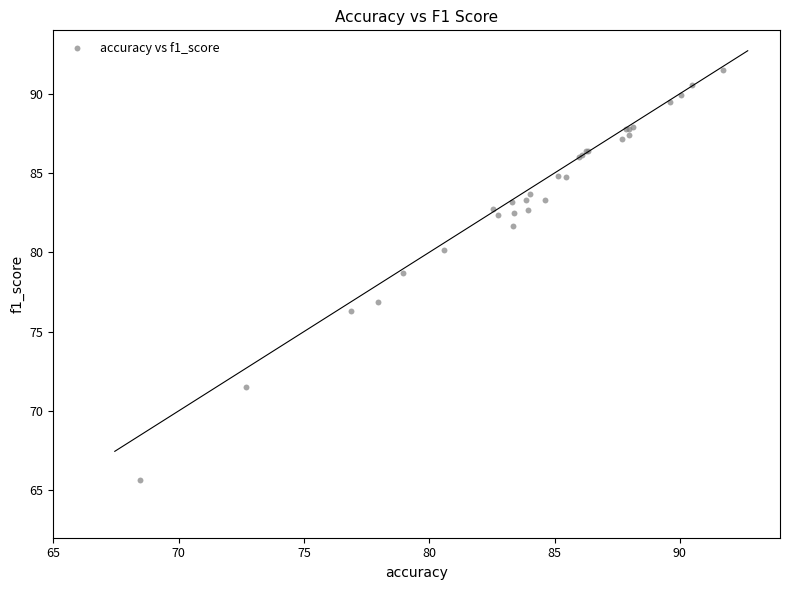

What Y value in the scatter plot is closest to 78?

78.7